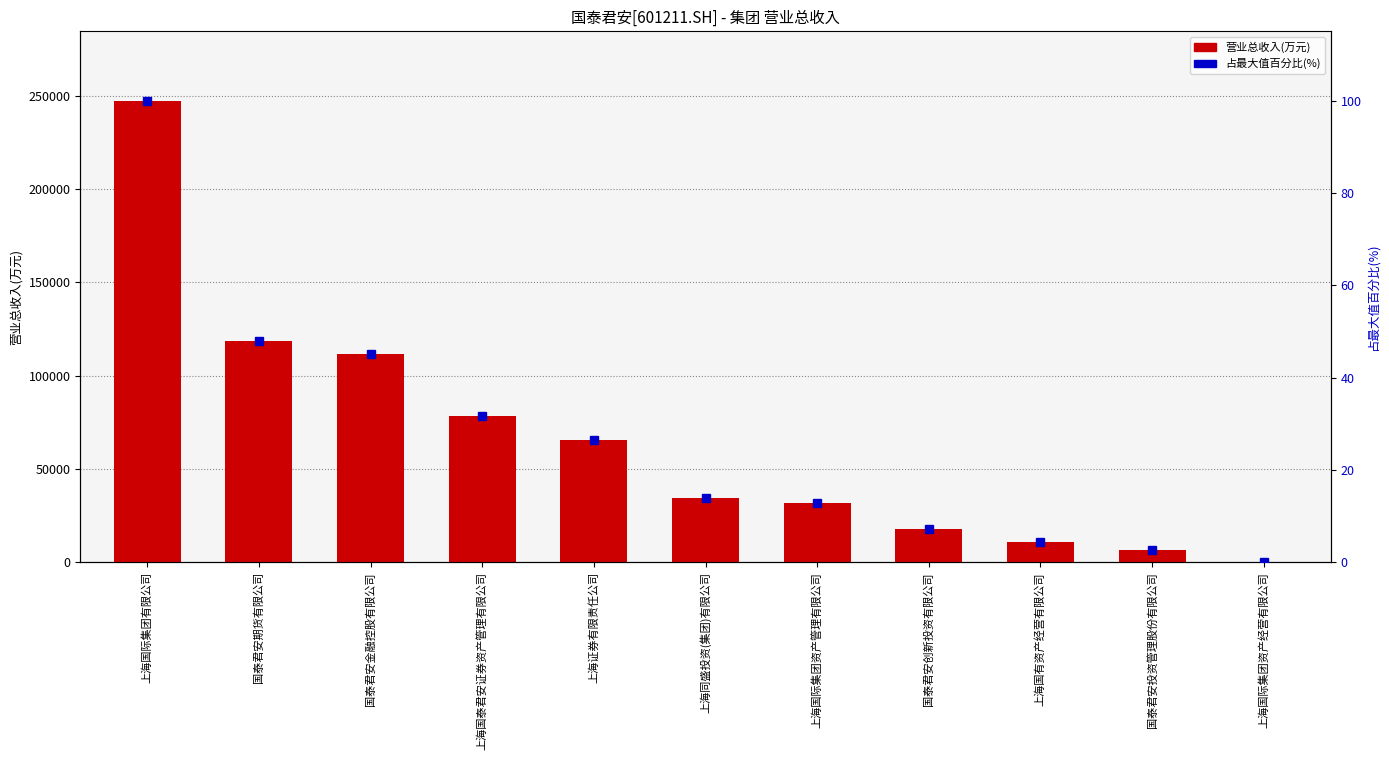

At how many categories does at least one series exceed 34490?

6